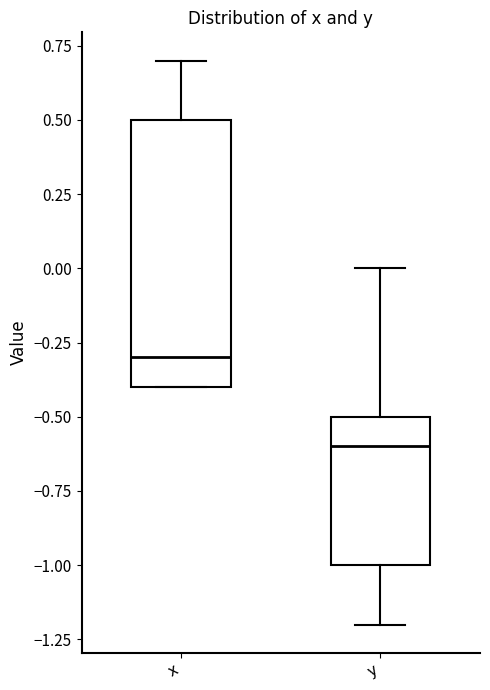

Reading left to right, read every box against the y-axis: the position of its median line, the range the box covers, and the ends of its whiskers. The values are not printed on the chart, so give them approximately, as read against the axis.

x: median -0.3, box -0.4 to 0.5, whiskers -0.4 to 0.7
y: median -0.6, box -1.0 to -0.5, whiskers -1.2 to 0.0